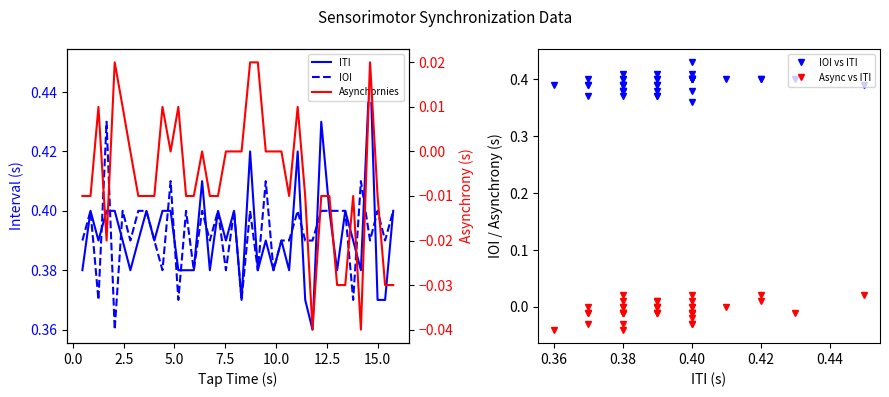

What is the difference between the maximum and minimum values in the IOI series?

0.1